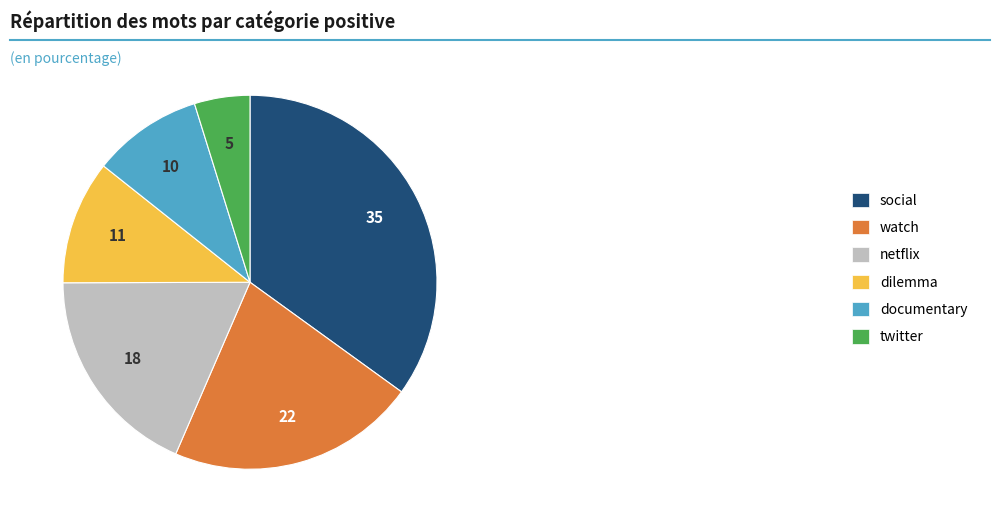

Between twitter and dilemma, which is larger?

dilemma